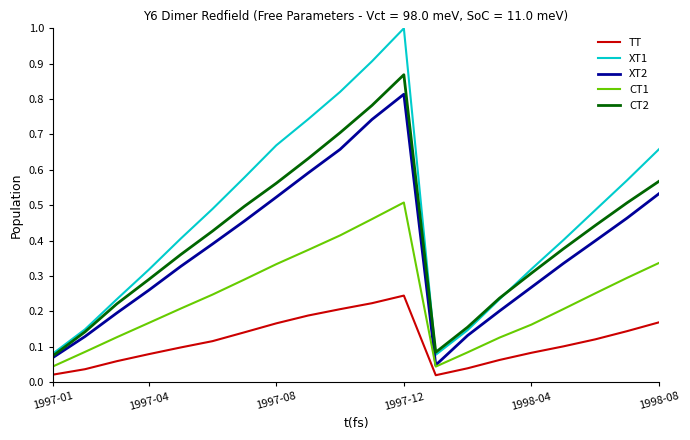

What are all the series names shown in the legend?

TT, XT1, XT2, CT1, CT2